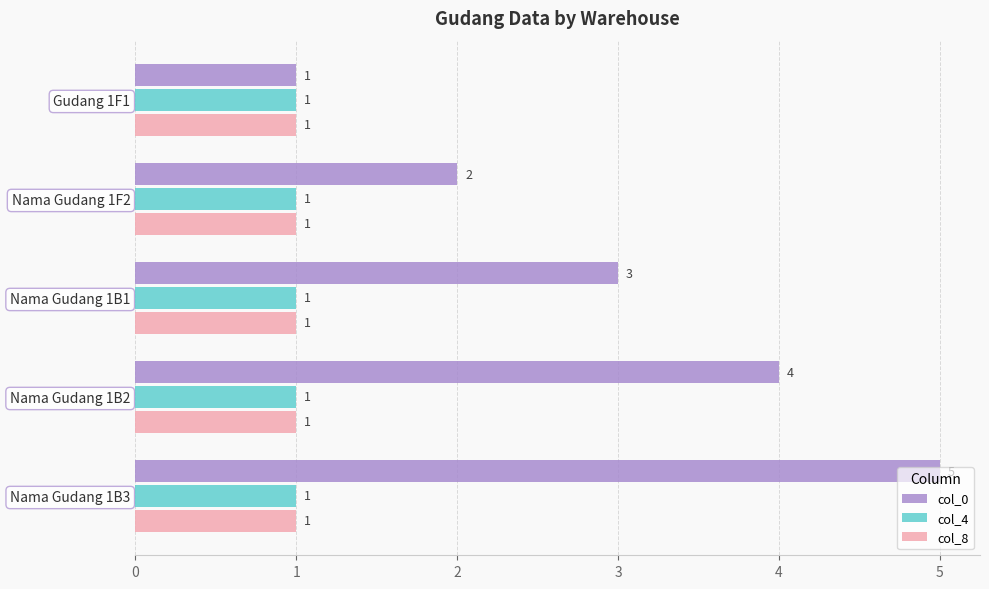

Between Gudang 1F1 and Nama Gudang 1B1, which series saw the biggest shift?

col_0